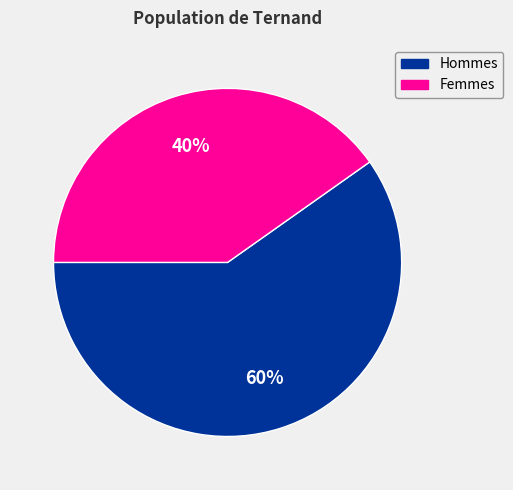

Does any single category account for the majority?

Yes